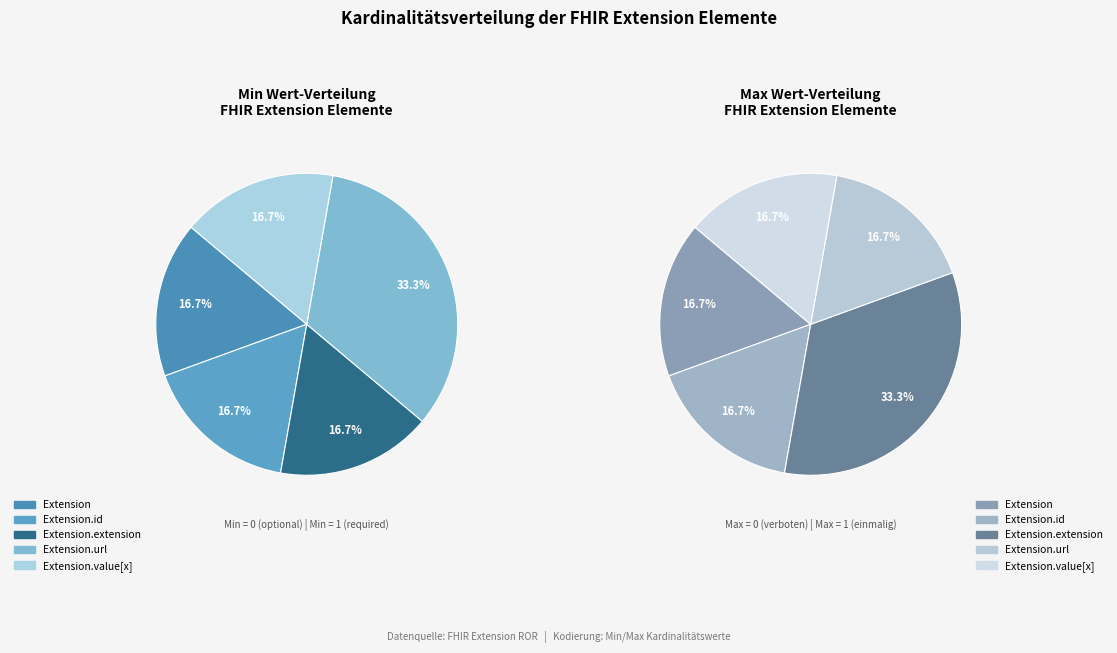

How many slices are in this pie chart?

5